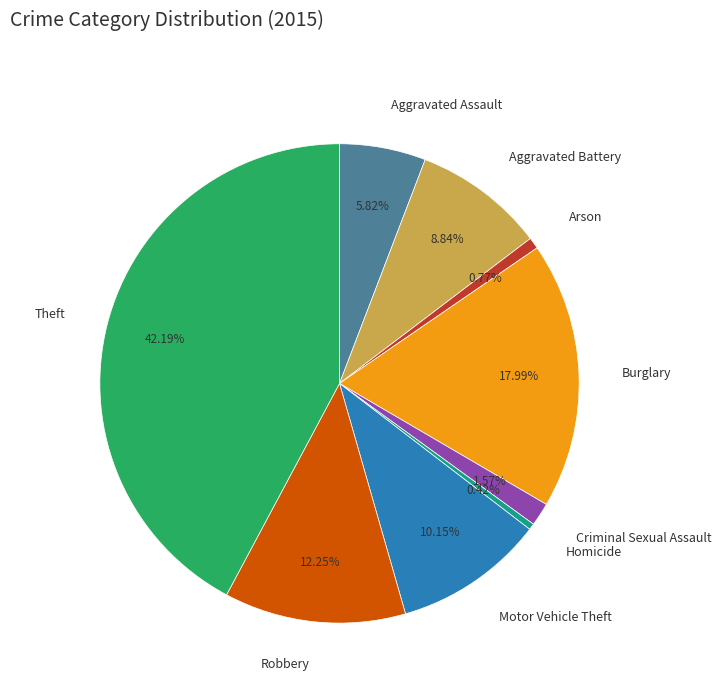

What is the total percentage of Burglary and Aggravated Battery?

26.8%